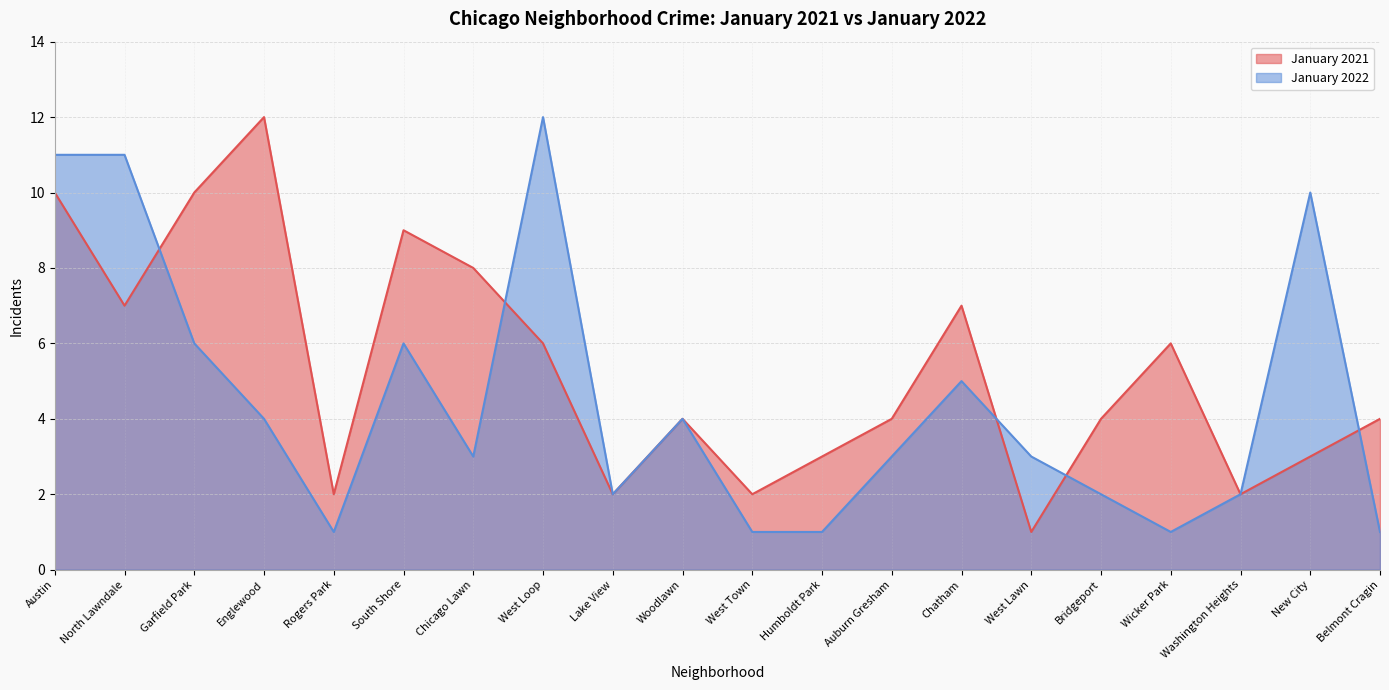

What is the maximum value for January 2022?

12